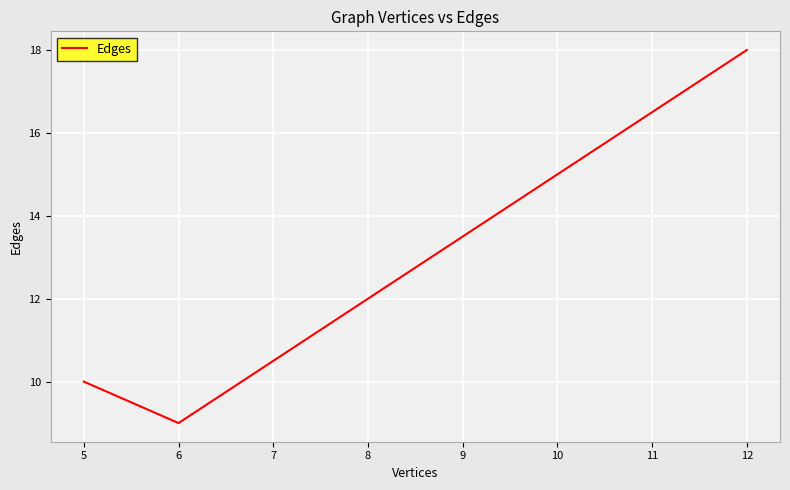

What is the smallest value displayed?

9